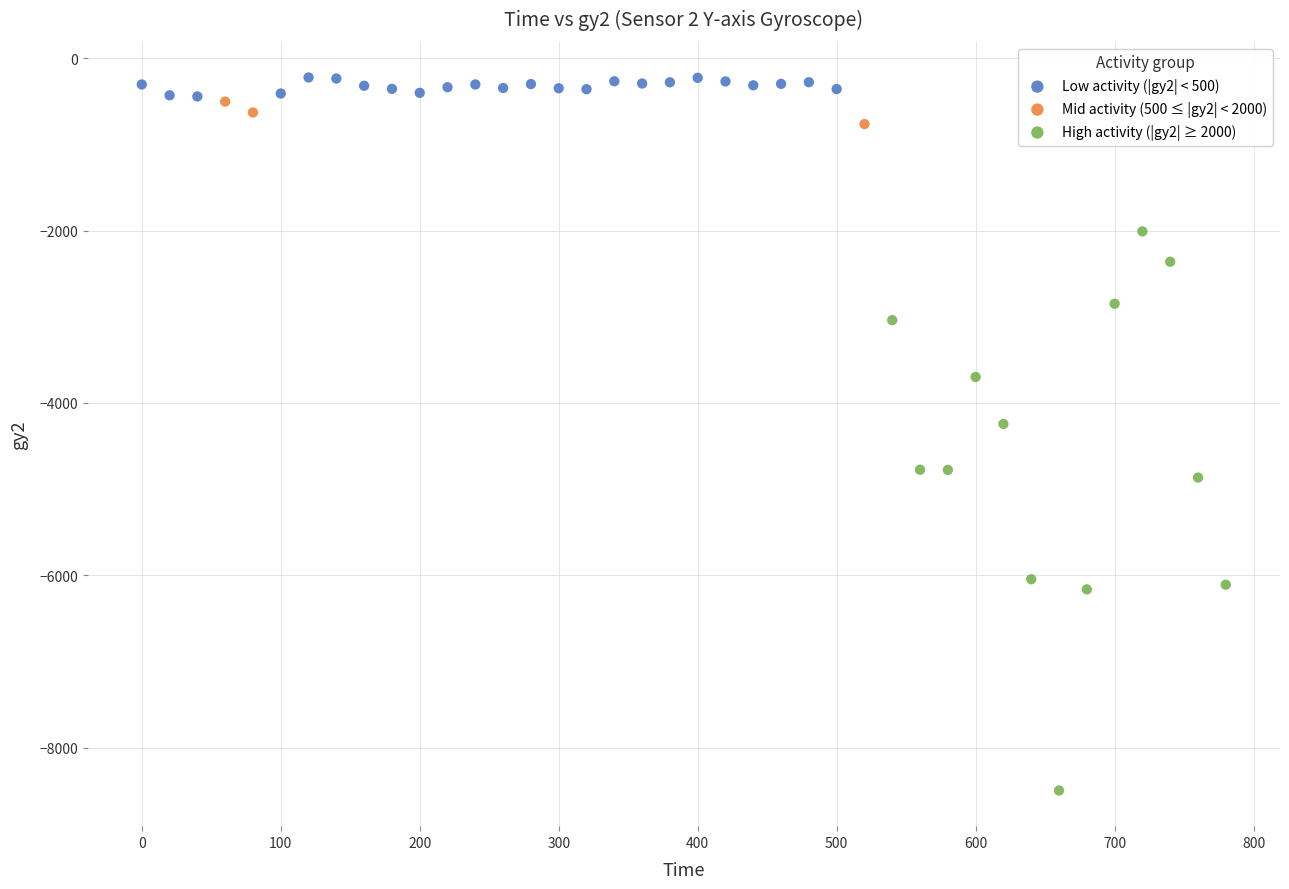

Which series has the largest Y range (max minus min)?

High activity (|gy2| ≥ 2000)